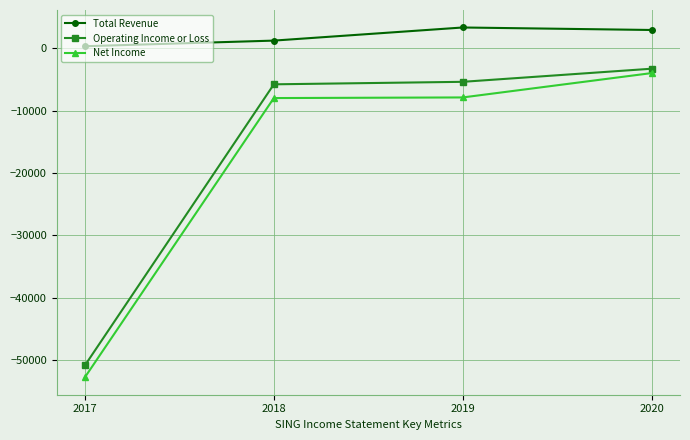

True or false: Operating Income or Loss and Total Revenue cross at least once.

False